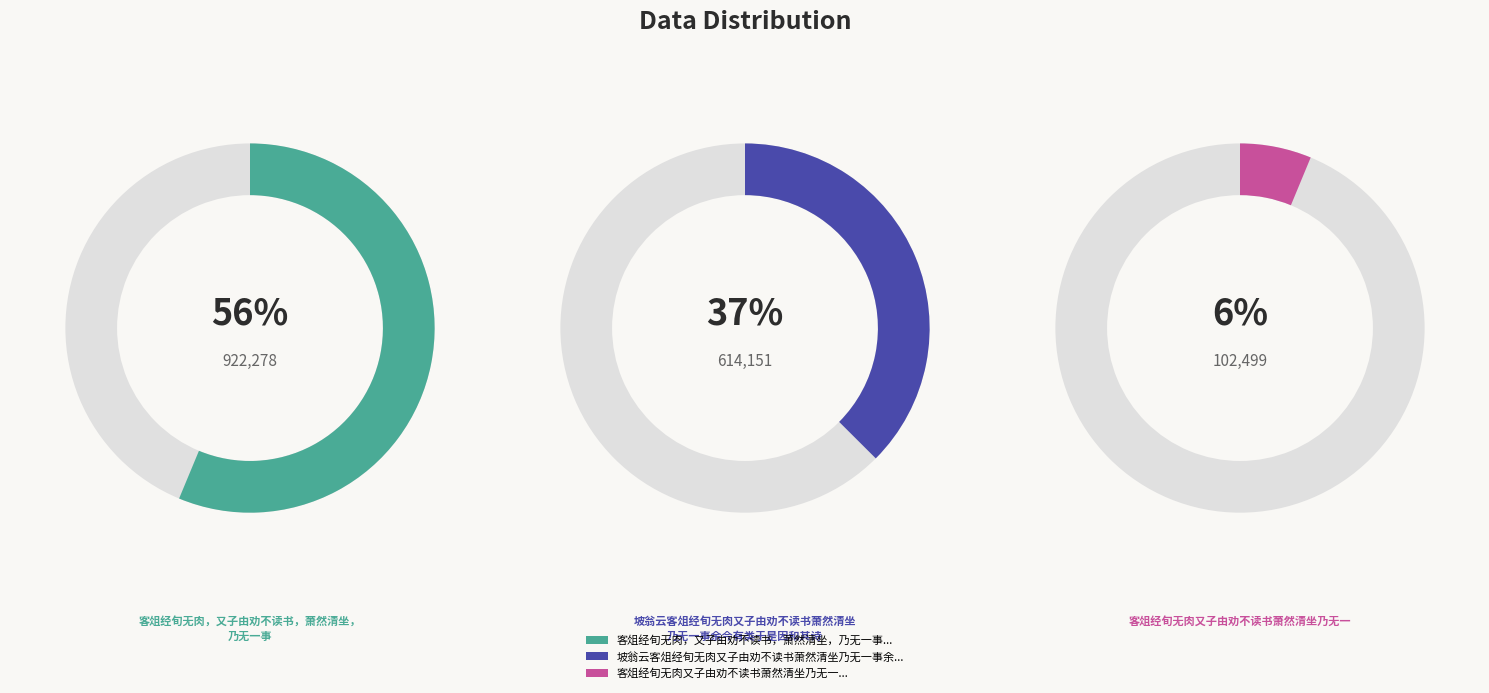

Is there a majority slice in this chart?

Yes